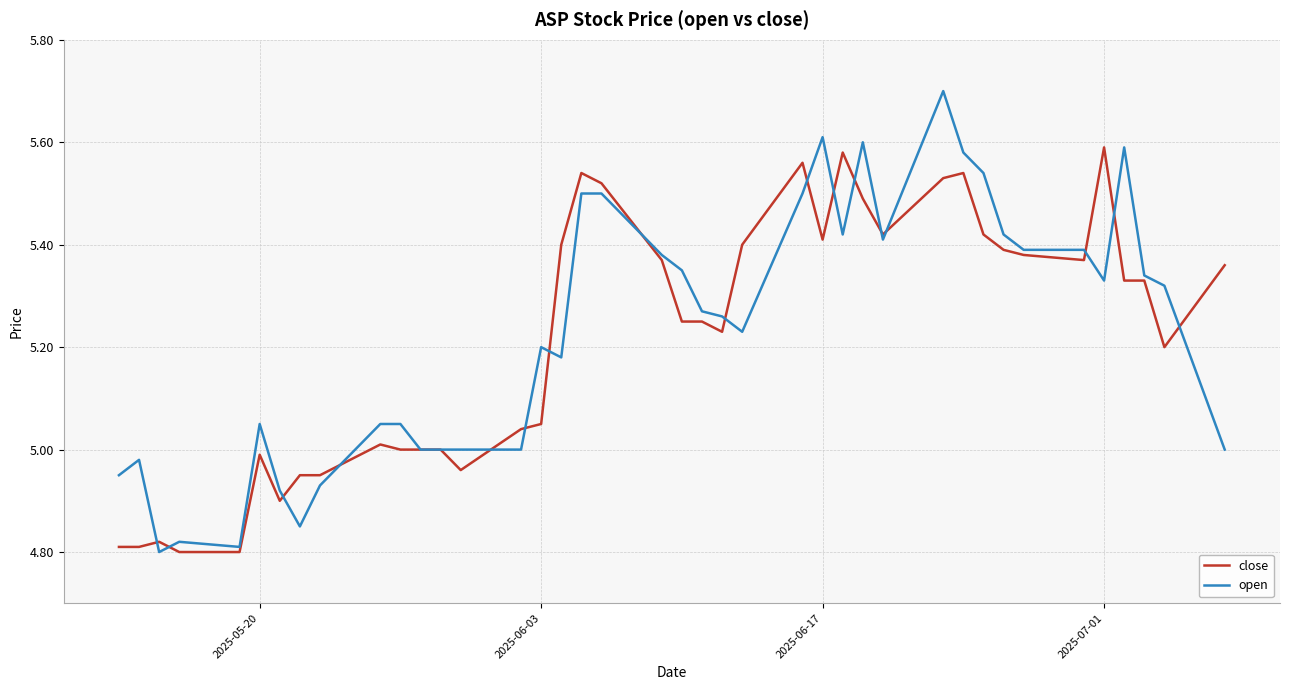

What is the maximum value shown in the chart?

5.7